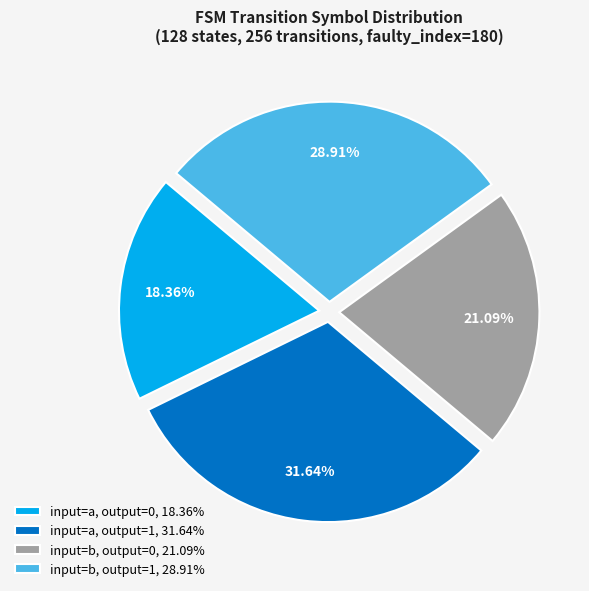

Is the sum of input=b, output=1, 28.91% and input=a, output=1, 31.64% greater than half?

Yes